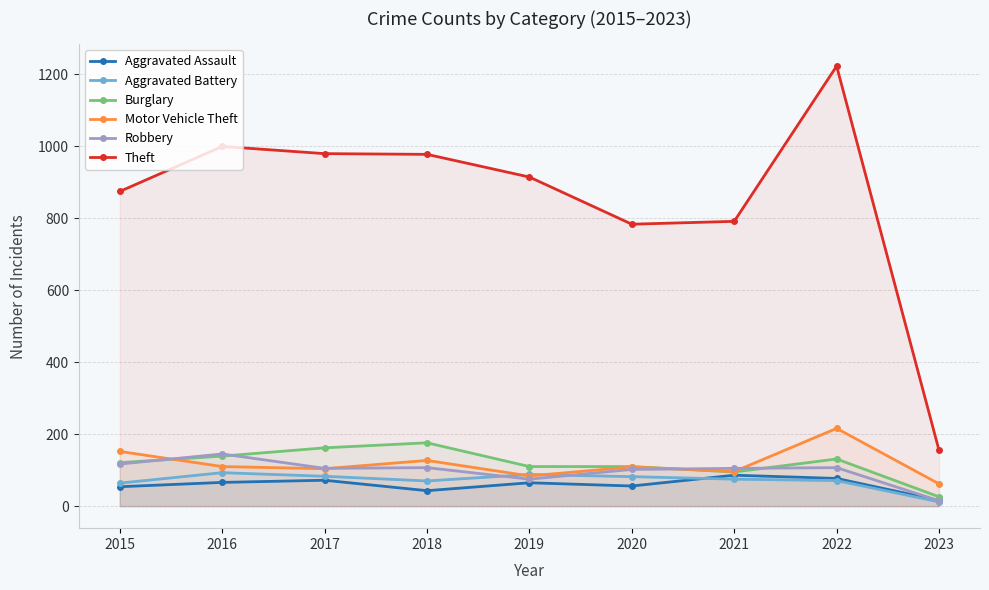

How many times do Robbery and Aggravated Assault cross each other?

1